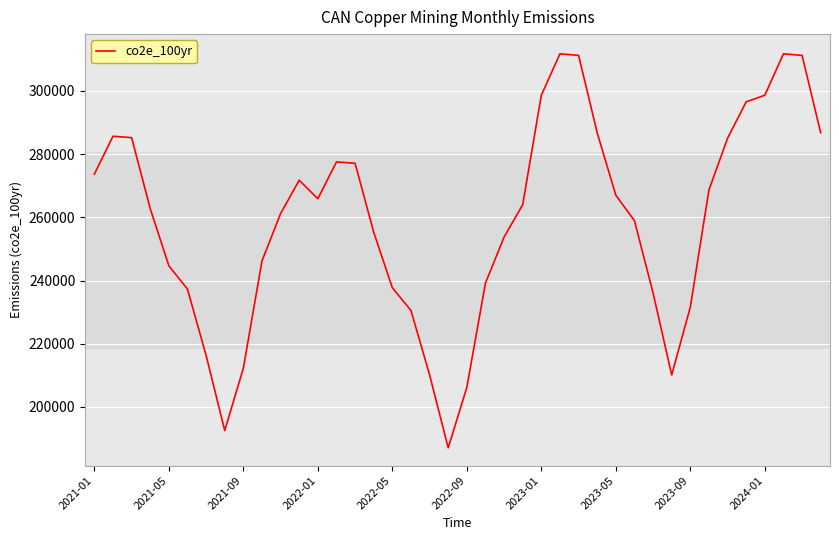

What is the minimum value shown in the chart?

187058.3